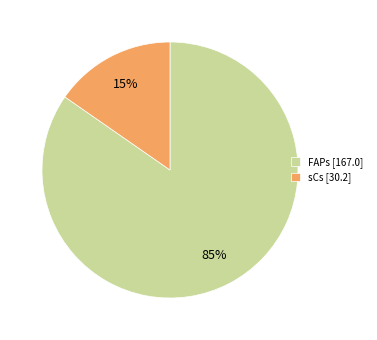

Is the sum of FAPs and sCs greater than half?

Yes